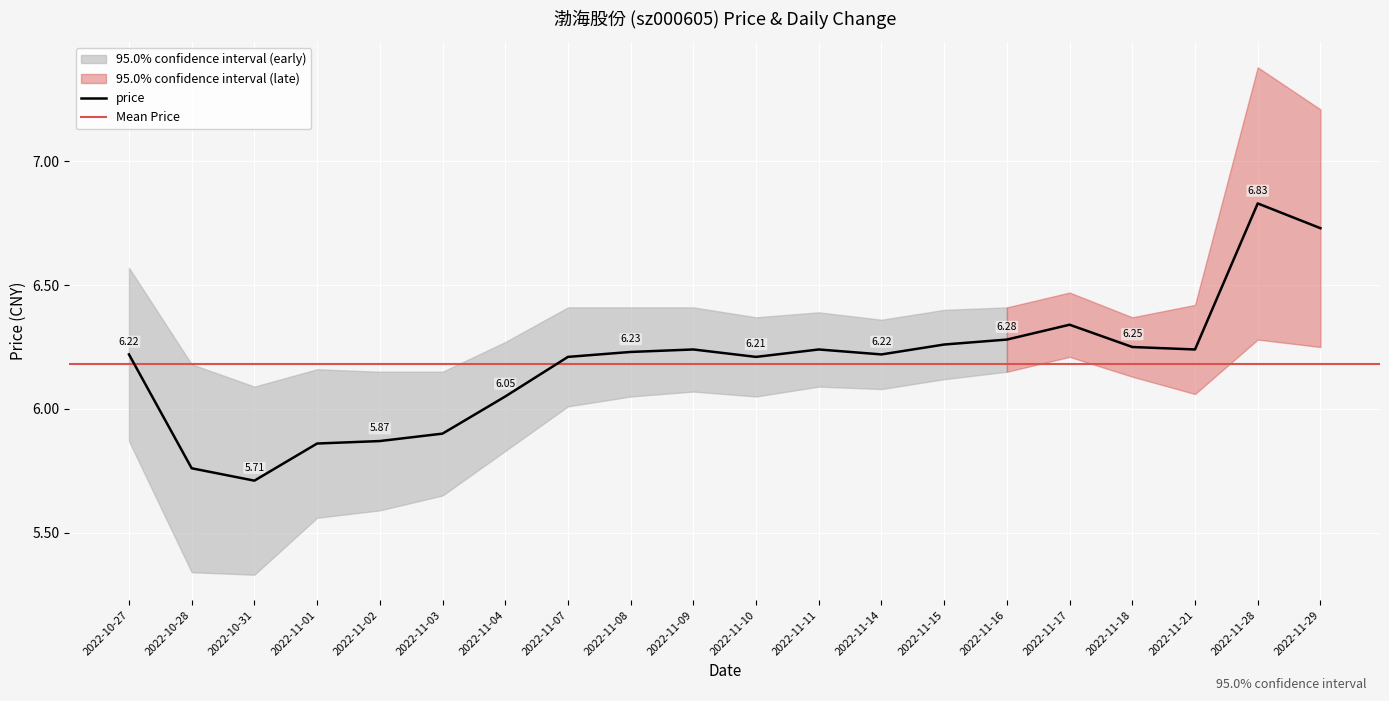

What is the change in value from 2022-11-04 to 2022-11-09?

+0.2